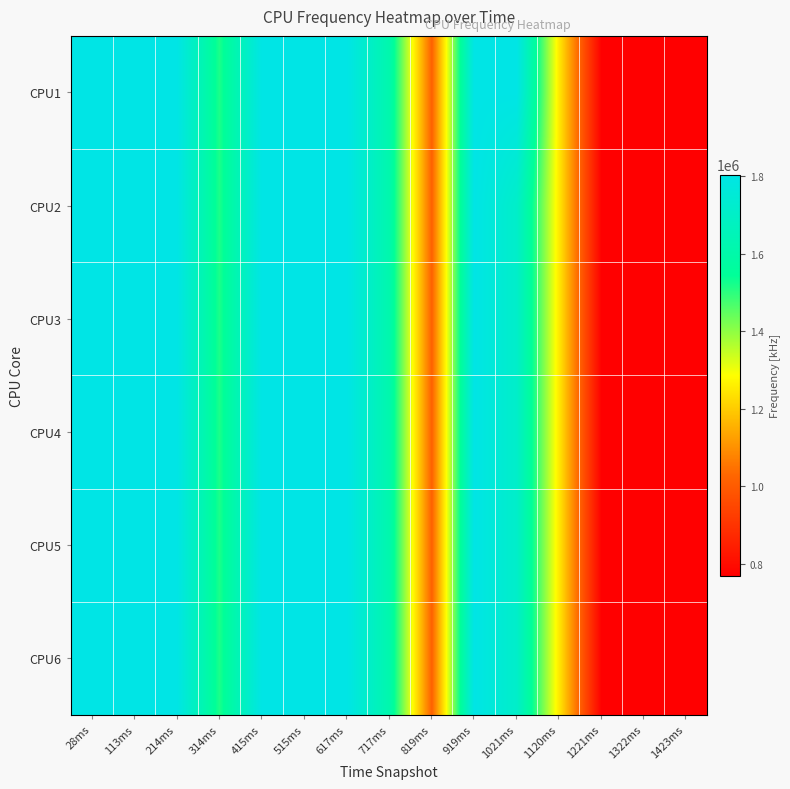

Reading left to right, transcribe all the data shown in this chart.

CPU1: 28ms=1804800	113ms=1804800	214ms=1804800	314ms=1516800	415ms=1804800	515ms=1804800	617ms=1804800	717ms=1612800	819ms=1017600	919ms=1804800	1021ms=1804800	1120ms=1248000	1221ms=768000	1322ms=768000	1423ms=768000
CPU2: 28ms=1804800	113ms=1804800	214ms=1804800	314ms=1516800	415ms=1804800	515ms=1804800	617ms=1804800	717ms=1612800	819ms=1017600	919ms=1804800	1021ms=1708800	1120ms=1248000	1221ms=768000	1322ms=768000	1423ms=768000
CPU3: 28ms=1804800	113ms=1804800	214ms=1804800	314ms=1516800	415ms=1804800	515ms=1804800	617ms=1804800	717ms=1612800	819ms=1017600	919ms=1804800	1021ms=1708800	1120ms=1248000	1221ms=768000	1322ms=768000	1423ms=768000
CPU4: 28ms=1804800	113ms=1804800	214ms=1804800	314ms=1516800	415ms=1804800	515ms=1804800	617ms=1804800	717ms=1612800	819ms=1017600	919ms=1804800	1021ms=1708800	1120ms=1248000	1221ms=768000	1322ms=768000	1423ms=768000
CPU5: 28ms=1804800	113ms=1804800	214ms=1804800	314ms=1516800	415ms=1804800	515ms=1804800	617ms=1804800	717ms=1612800	819ms=1017600	919ms=1804800	1021ms=1708800	1120ms=1248000	1221ms=768000	1322ms=768000	1423ms=768000
CPU6: 28ms=1804800	113ms=1804800	214ms=1804800	314ms=1516800	415ms=1804800	515ms=1804800	617ms=1804800	717ms=1612800	819ms=1017600	919ms=1804800	1021ms=1708800	1120ms=1248000	1221ms=768000	1322ms=768000	1423ms=768000